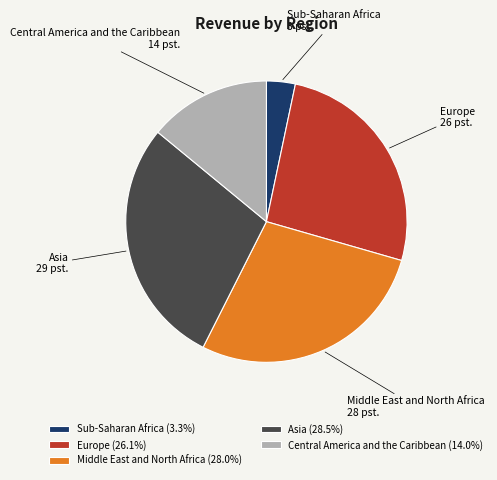

The Sub-Saharan Africa slice represents 3% of the pie. True or false?

True